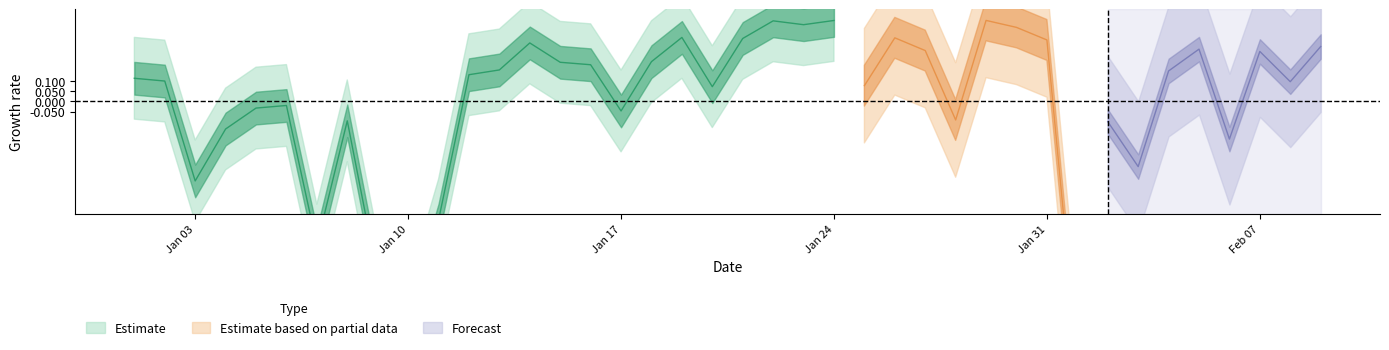

How many positive values are there?

39